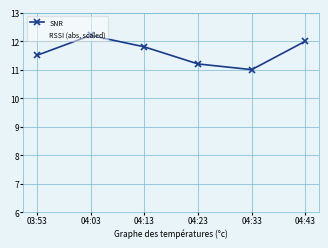

How many distinct data groups are displayed?

2